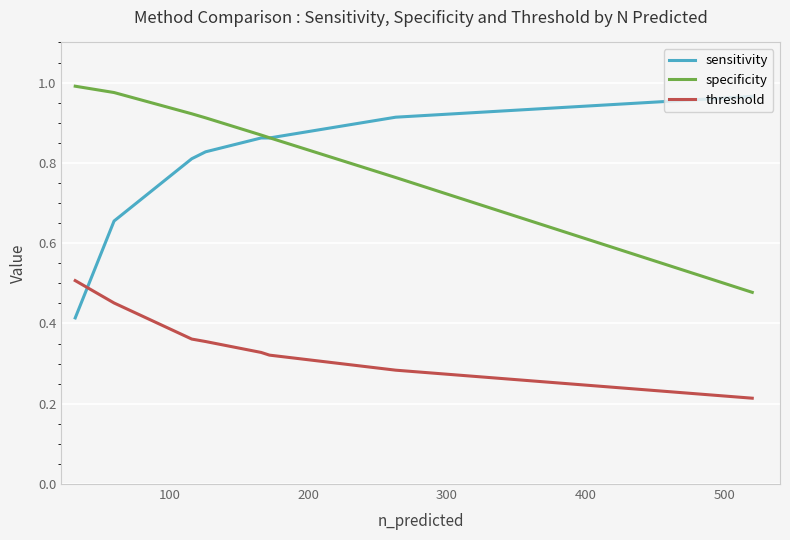

True or false: threshold and specificity intersect in this chart.

False